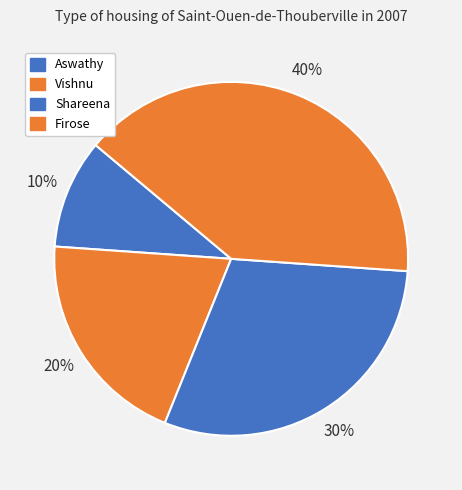

True or false: Shareena accounts for 17% of the total.

False